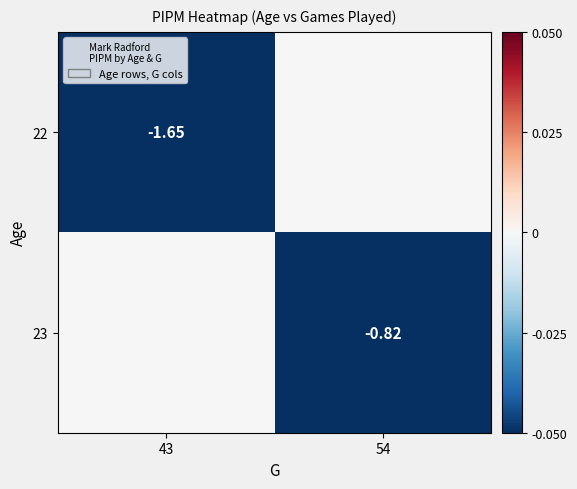

Rank the series by their maximum value, from highest to lowest.

22, 23